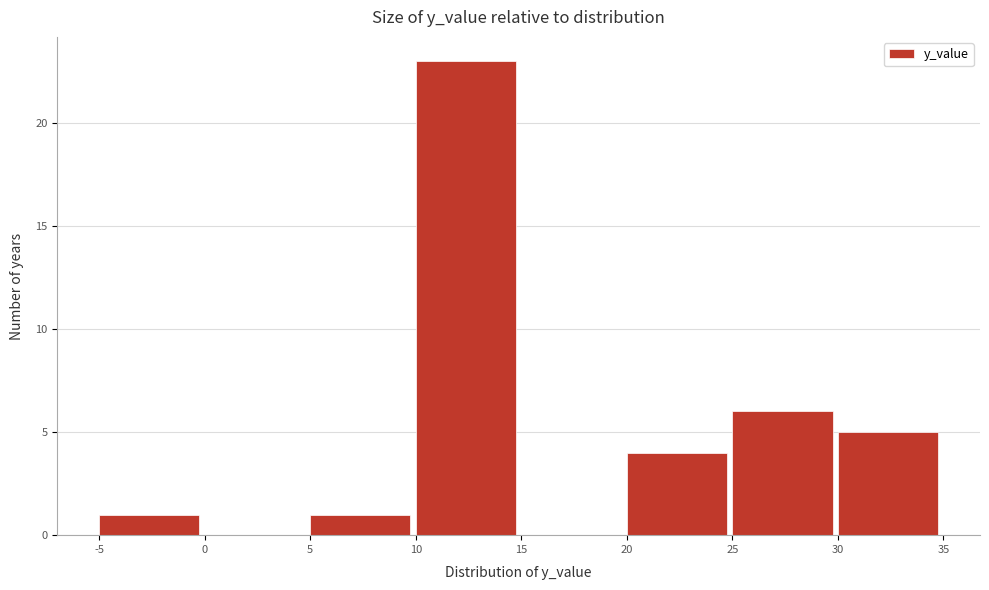

How tall is the bar that spans 10 to 15 on the x-axis? The values are not printed on the chart, so give them approximately, as read against the axis.

23